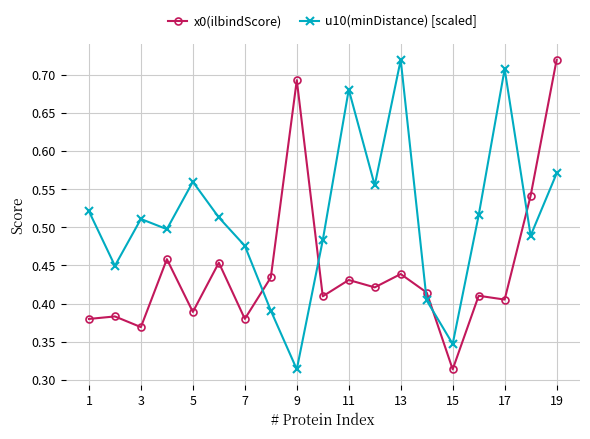

True or false: x0(ilbindScore) and u10(minDistance) [scaled] cross at least once.

True